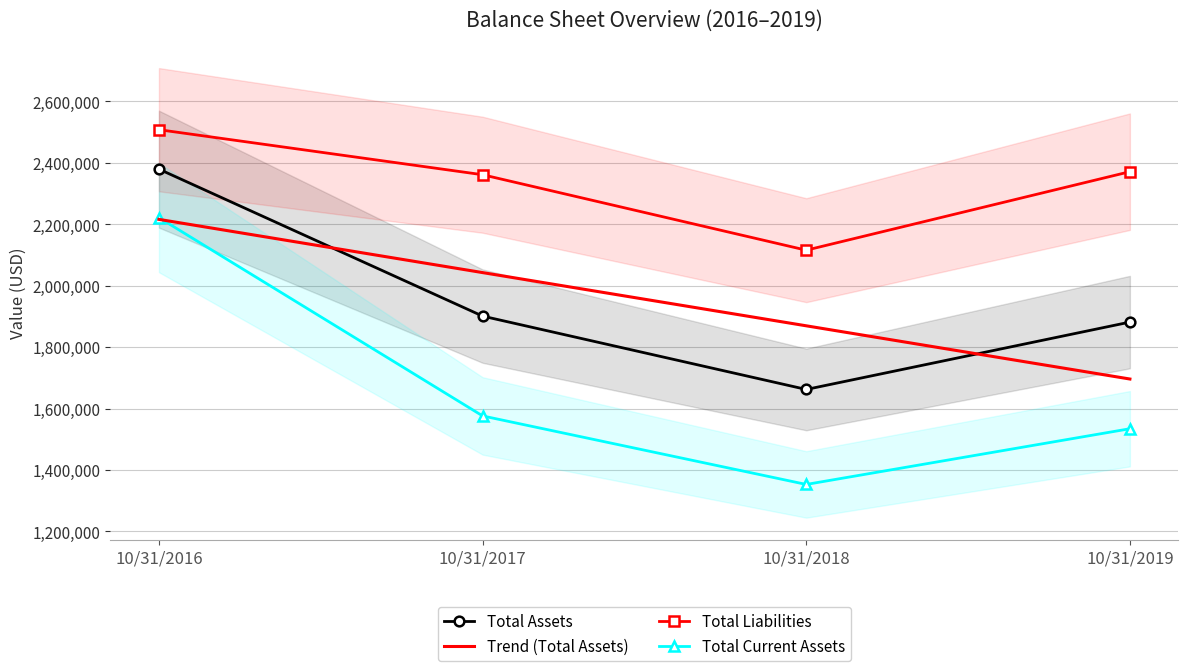

Does the chart have visible grid lines?

Yes